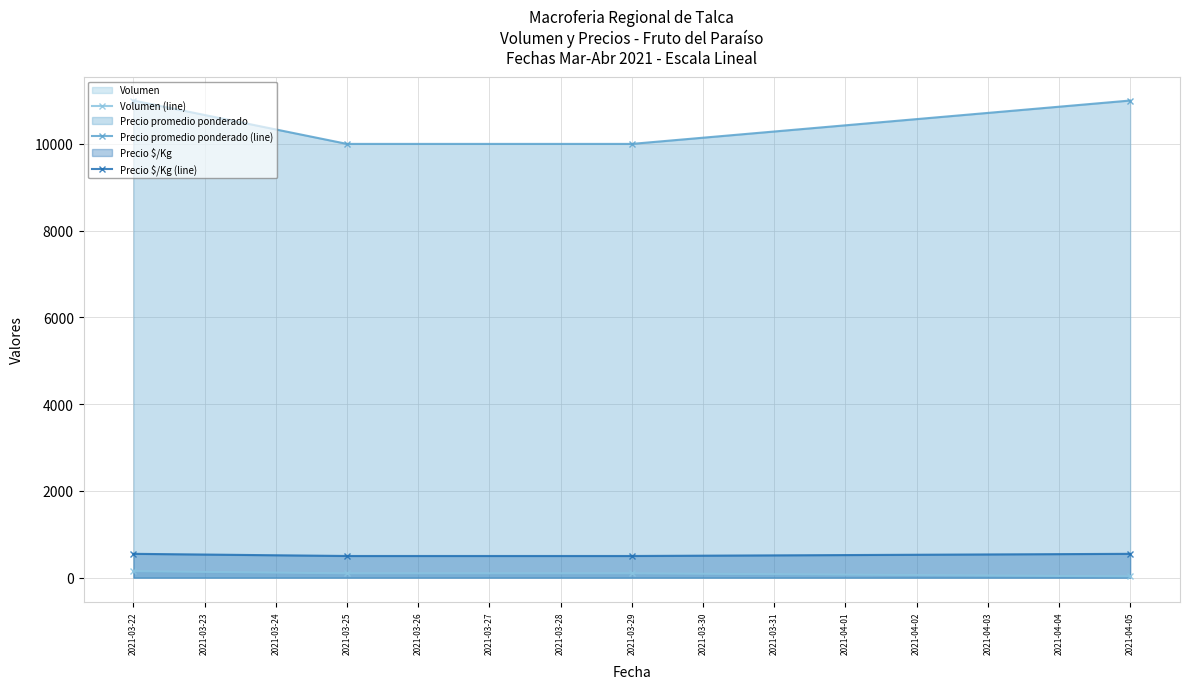

At which category is the sum across all series the highest?

2021-03-22